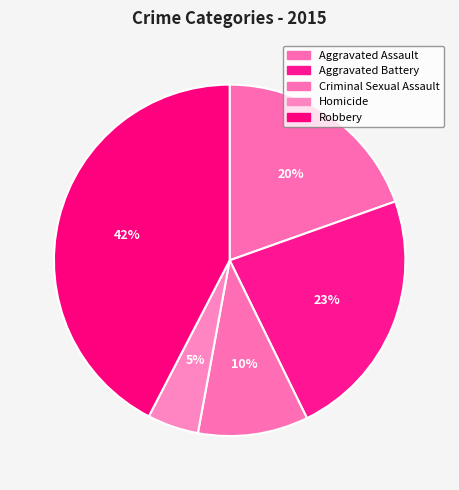

Between Criminal Sexual Assault and Aggravated Assault, which is larger?

Aggravated Assault